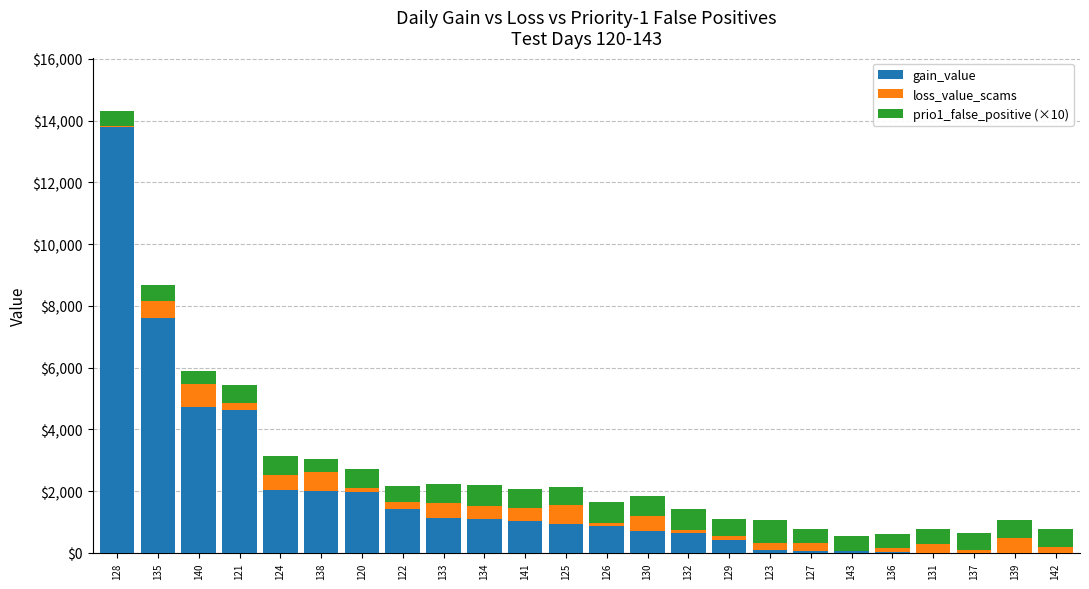

The value of gain_value at 121 is 2429.8. True or false?

False